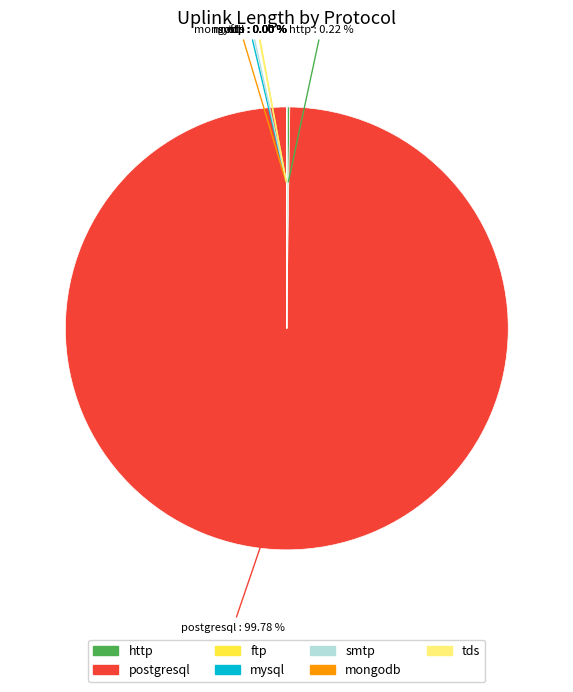

Which slice is the largest?

postgresql